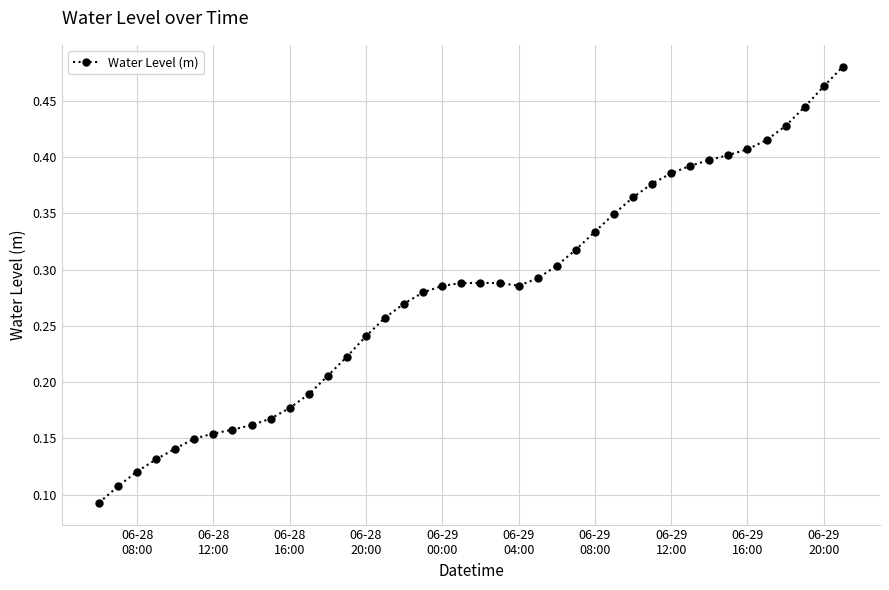

How many values are between 0 and 1?

40